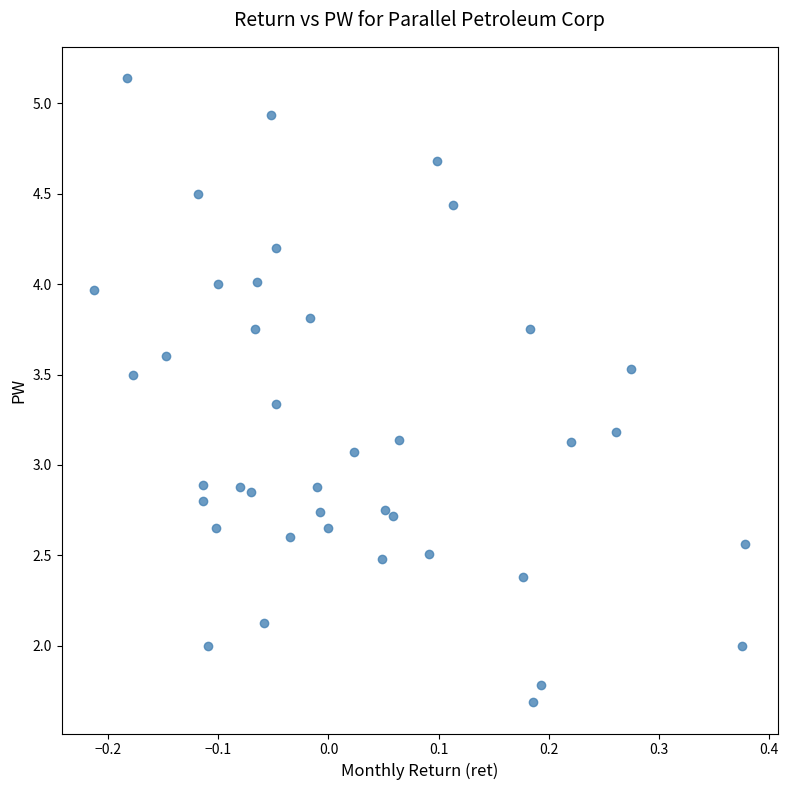

What is the range of X values (max minus min)?

0.6